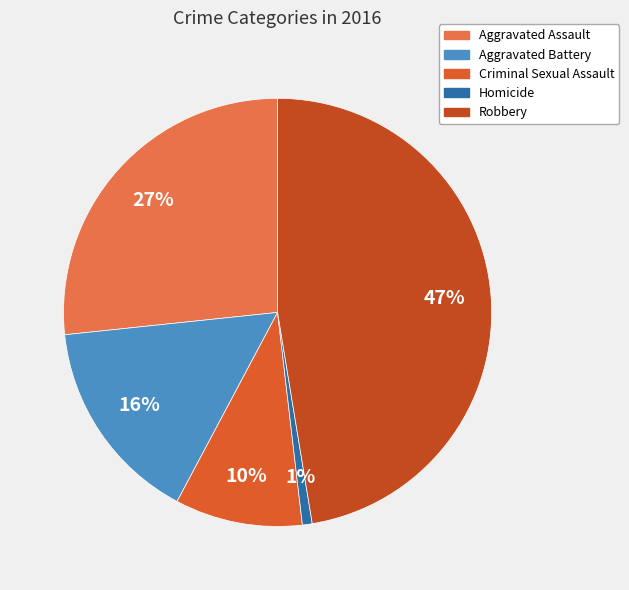

Which slice is the largest?

Robbery